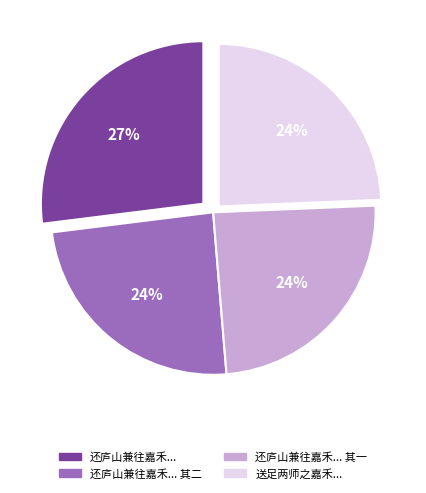

Is there any slice that represents more than half of the pie?

No